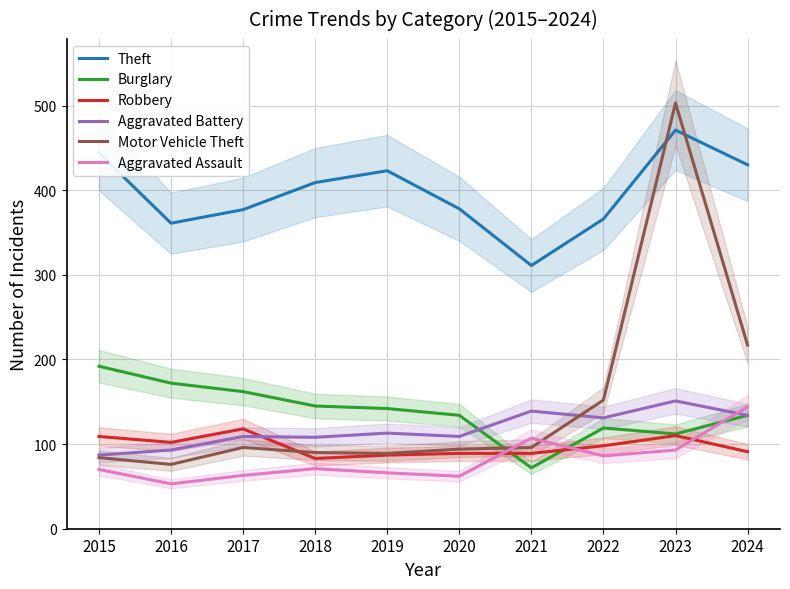

What is the approximate value of Aggravated Assault at 2023, to the nearest 10?

90